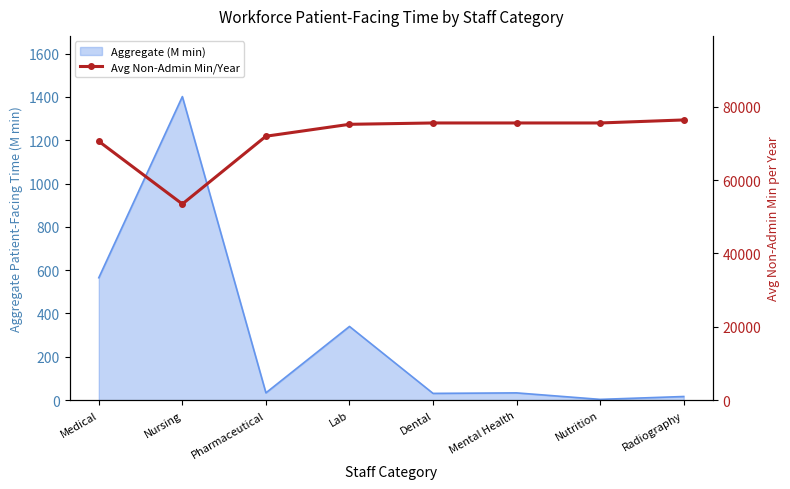

Reading left to right, what are all the values shown in this chart?

Medical=70560	Nursing=53460	Pharmaceutical=71940	Lab=75190	Dental=75555	Mental Health=75555	Nutrition=75555	Radiography=76380